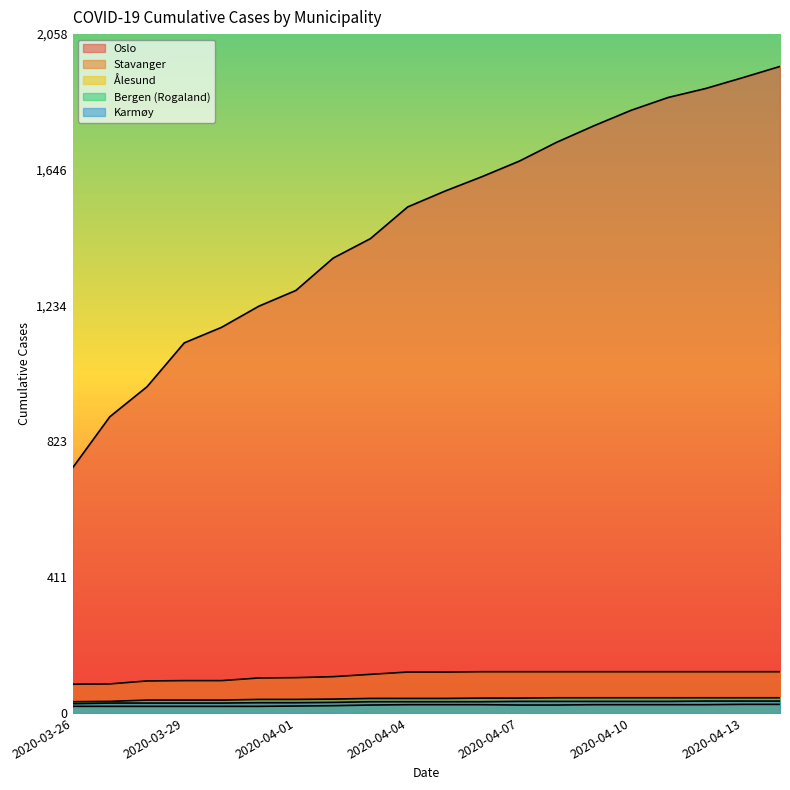

What position from the left is 2020-04-09?

15